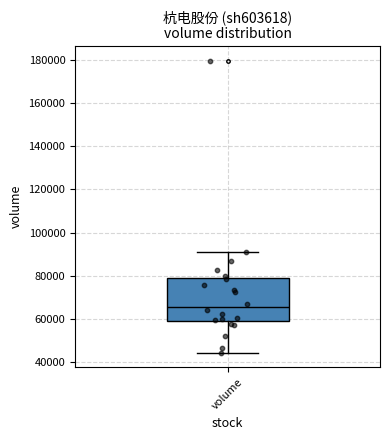

Transcribe this box plot: give where the median line is, the range the box spans, and where the two whiskers end, as read against the y-axis. The values are not printed on the chart, so give them approximately, as read against the axis.

median 66000, box 60000 to 78000, whiskers 44000 to 90000